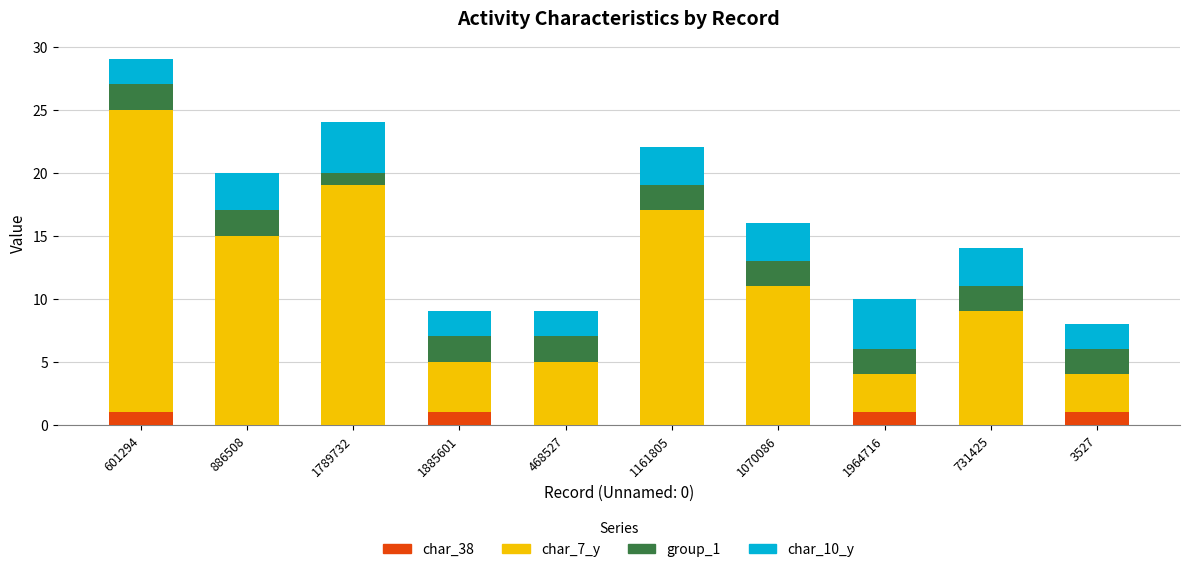

What is the sum of all char_38 values?

4